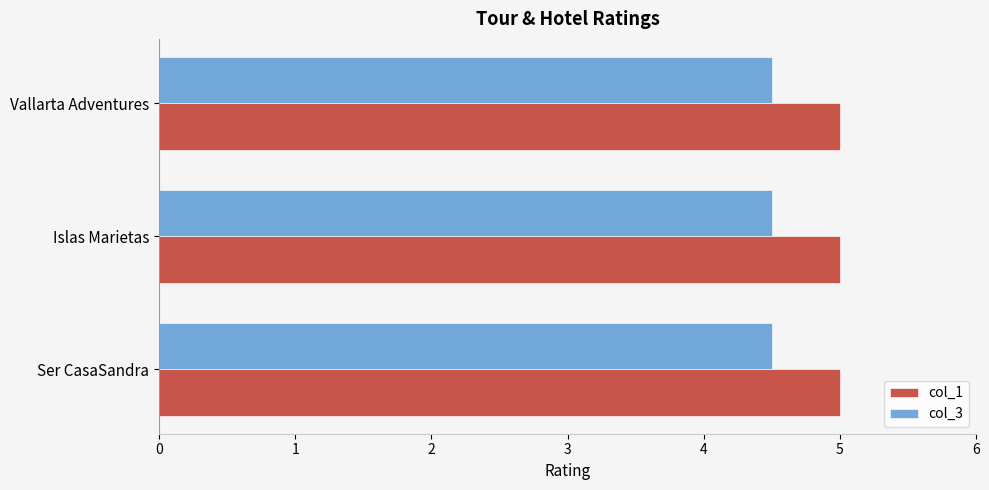

What is the maximum value shown in the chart?

5.0